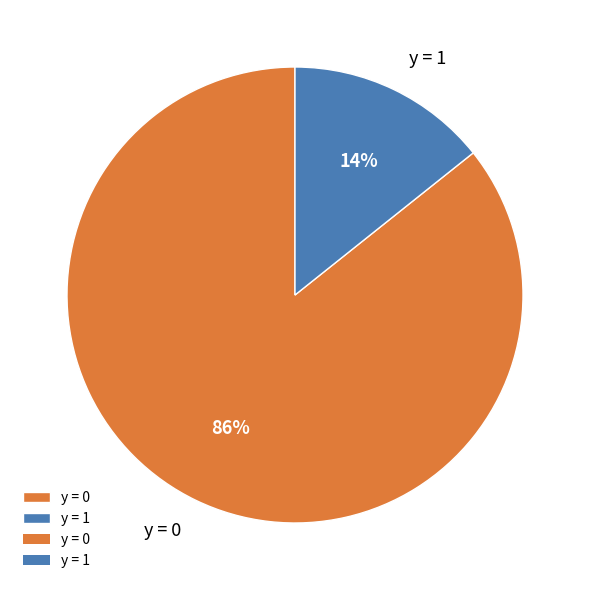

What percentage is the y = 1 slice, to the nearest percent?

14%